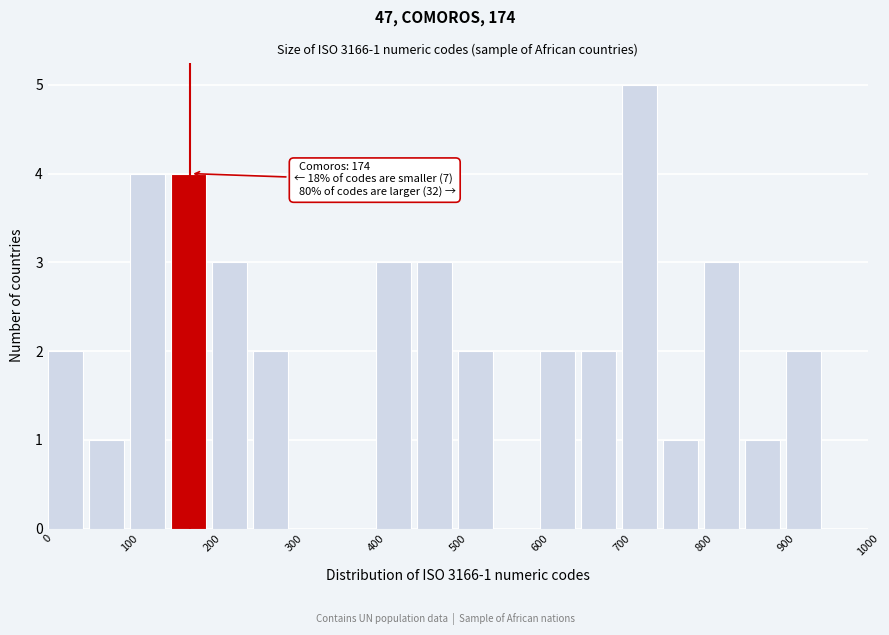

Which range on the x-axis has the tallest bar?

700 to 750